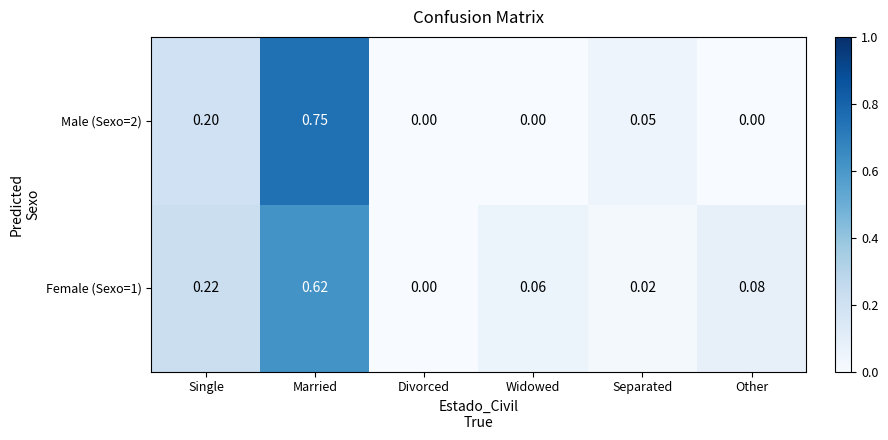

Between Single and Married, which series saw the biggest shift?

Male (Sexo=2)